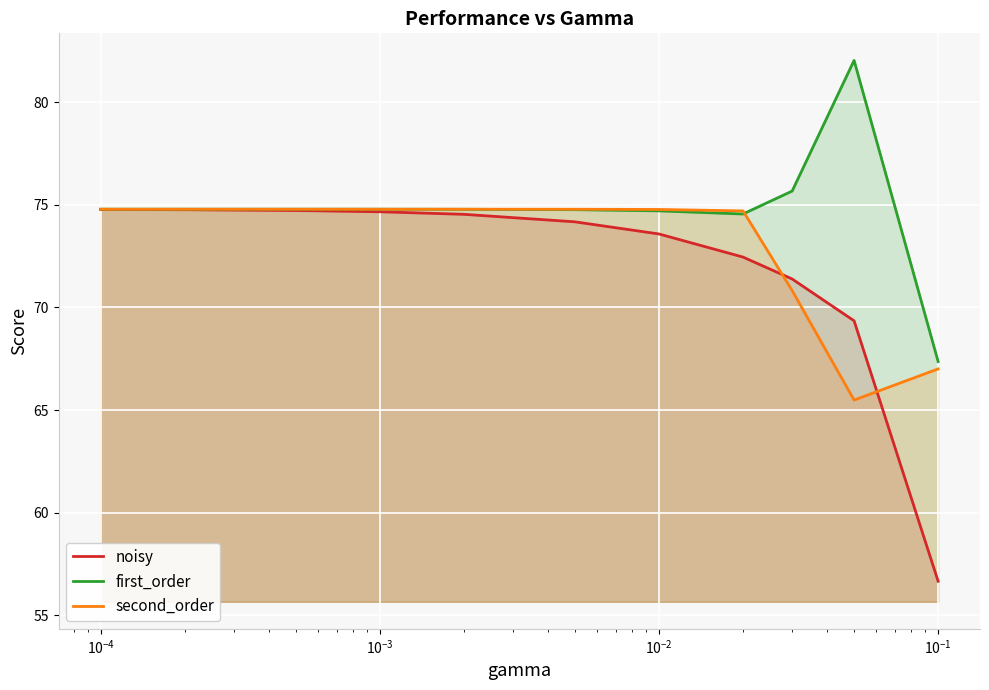

List the series in order of their overall mean, highest first.

first_order, second_order, noisy